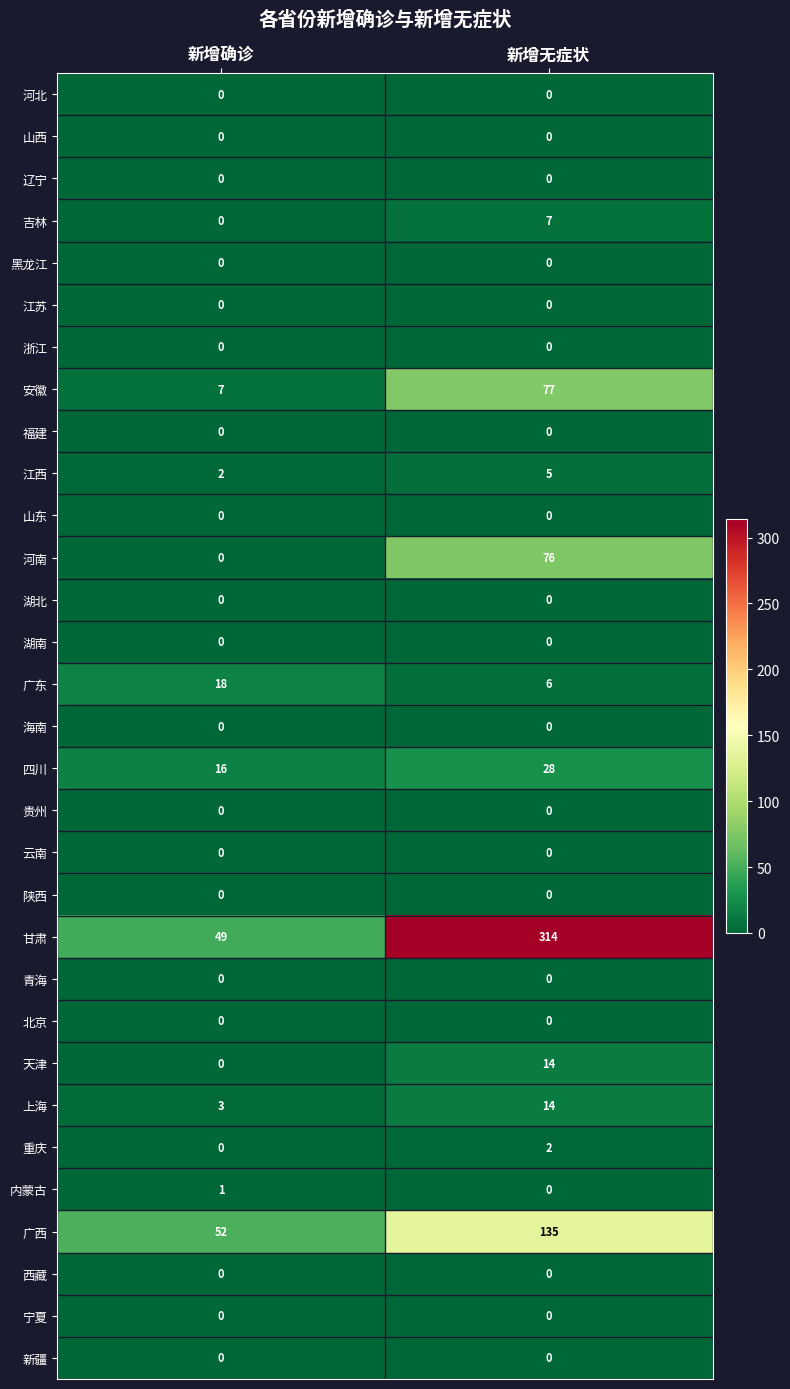

What is the total value across all series at 新增确诊?

148